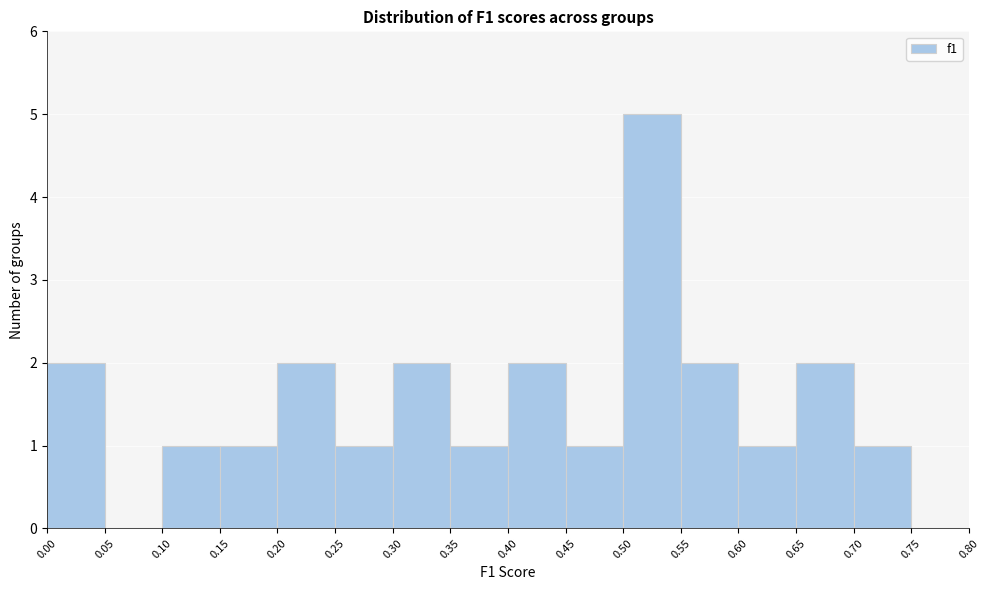

Which range on the x-axis has the tallest bar?

0.50 to 0.55